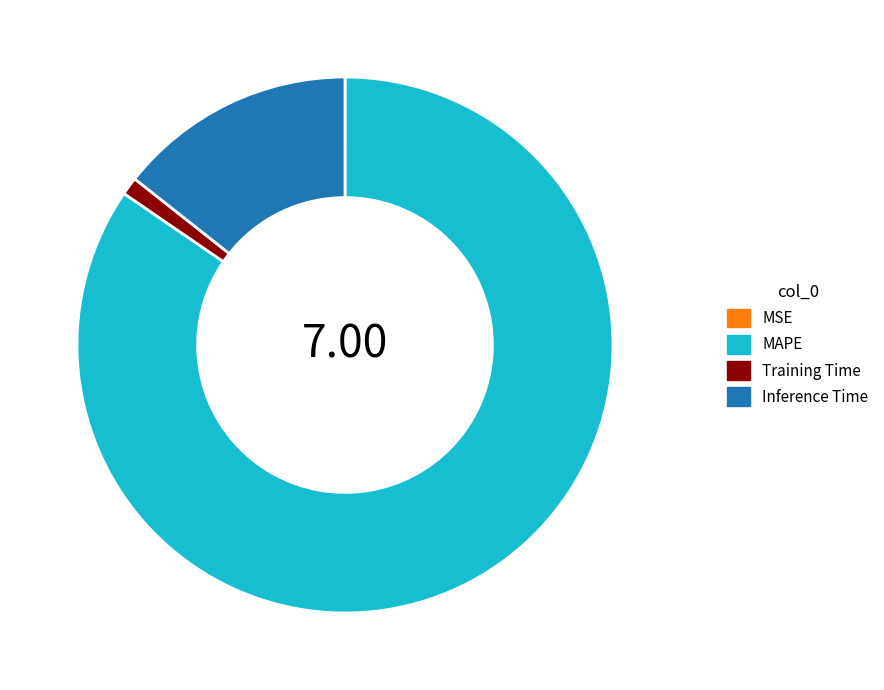

Is the sum of Training Time and Inference Time greater than half?

No